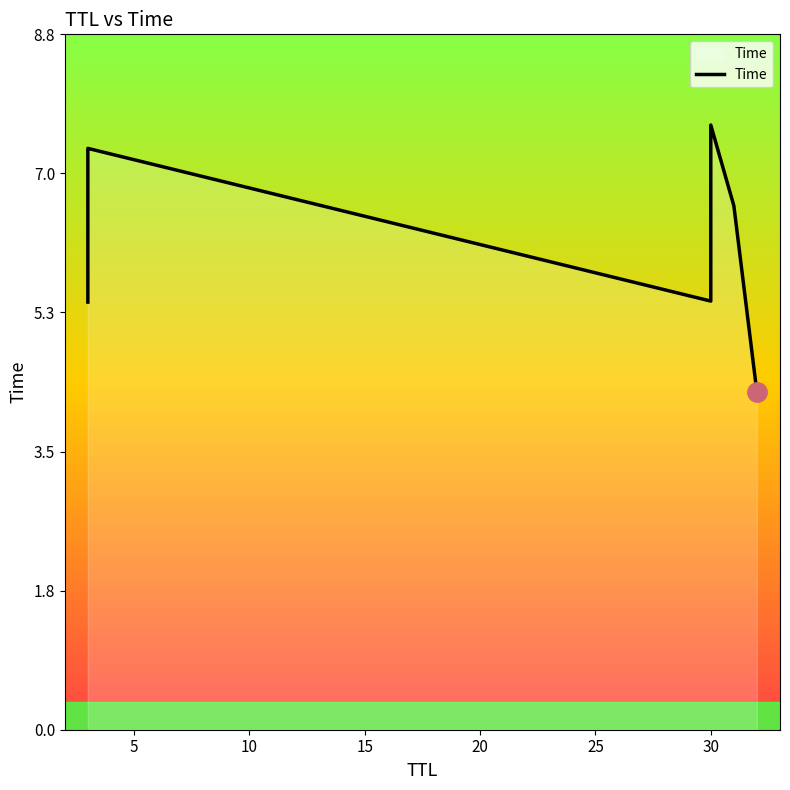

How many data points are less than 6?

3